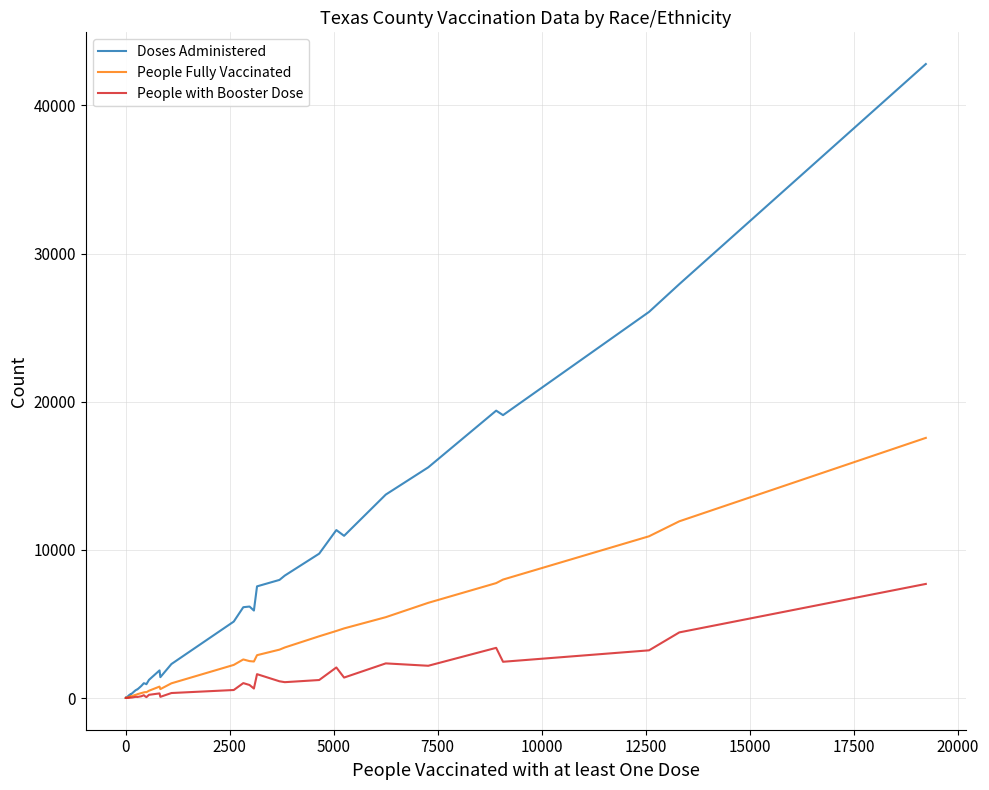

Rank the series by their average value, from lowest to highest.

People with Booster Dose, People Fully Vaccinated, Doses Administered